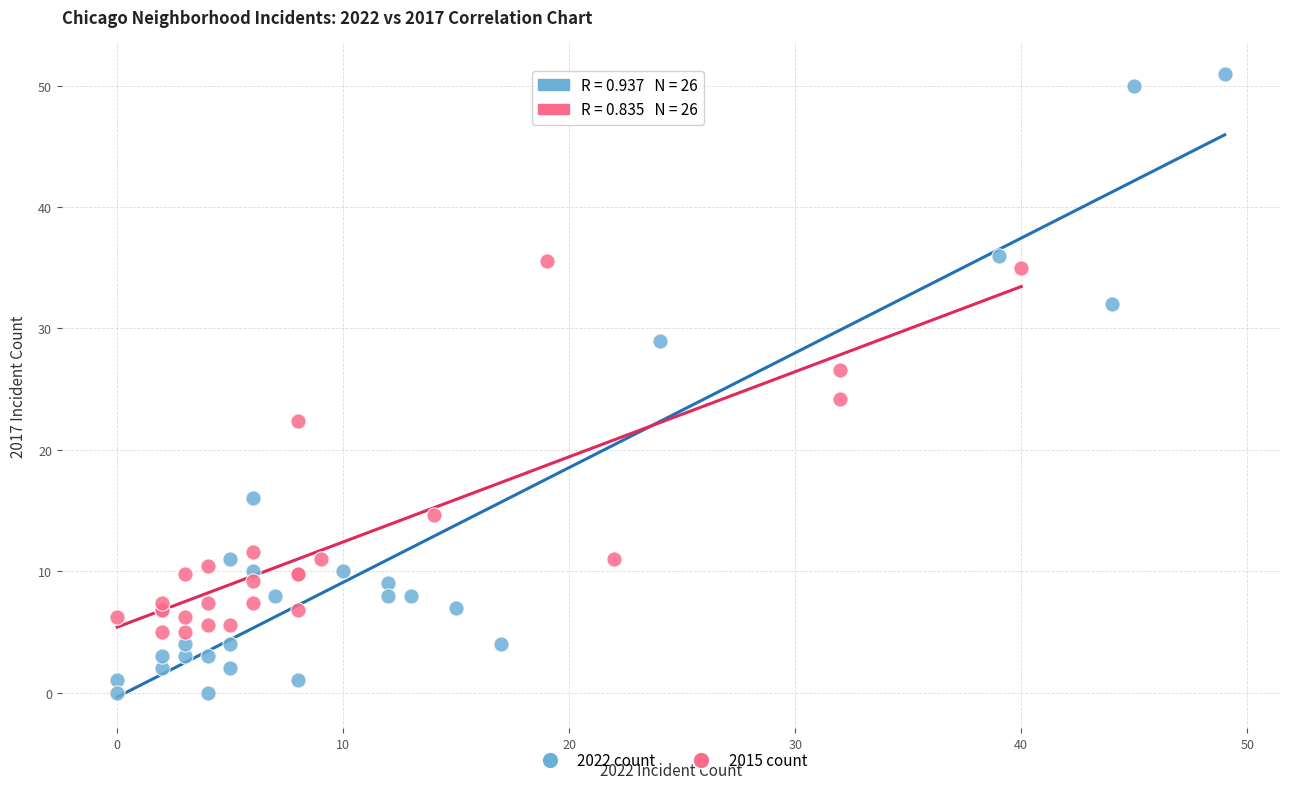

Which series has the largest Y range (max minus min)?

2022 count